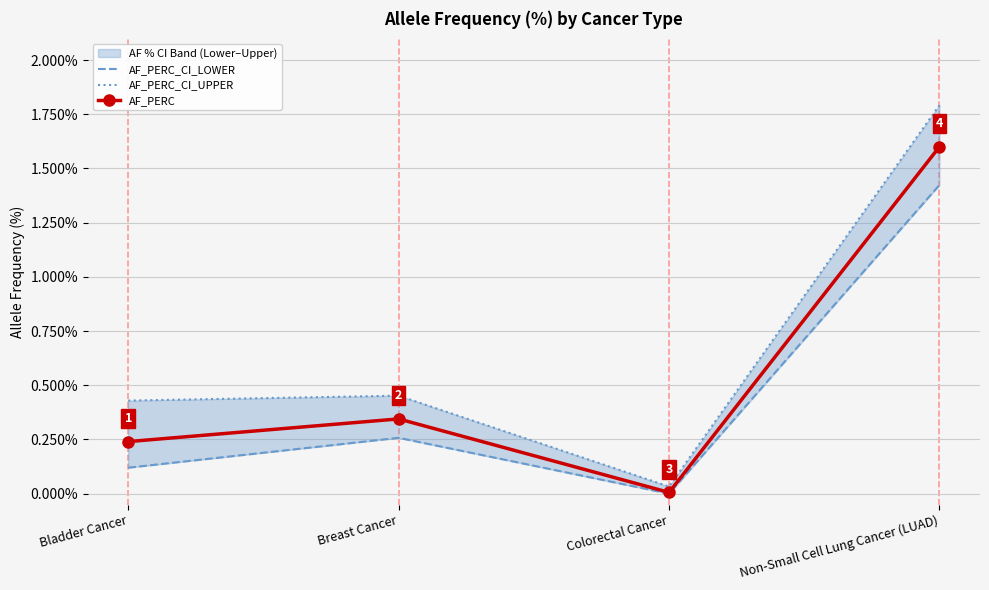

What is the sum of the AF_PERC_CI_UPPER values at Non-Small Cell Lung Cancer (LUAD) and Breast Cancer?

2.2